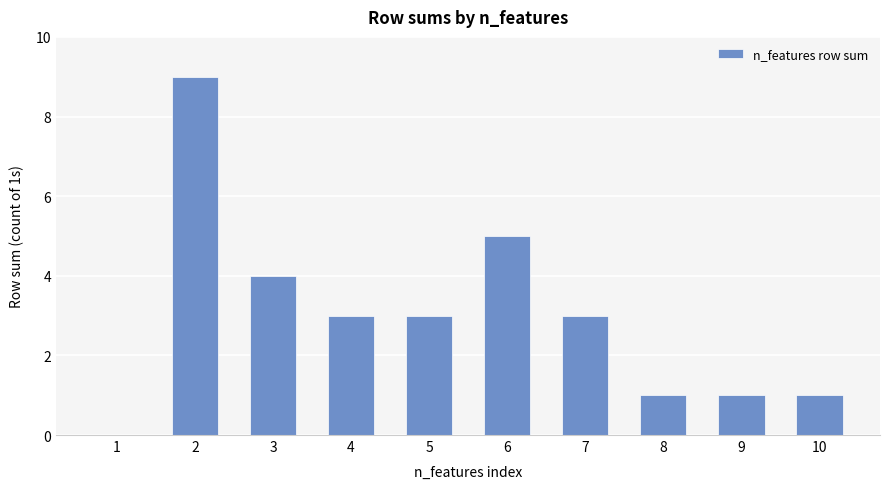

Reading left to right, transcribe all the data shown in this chart.

0	9	4	3	3	5	3	1	1	1